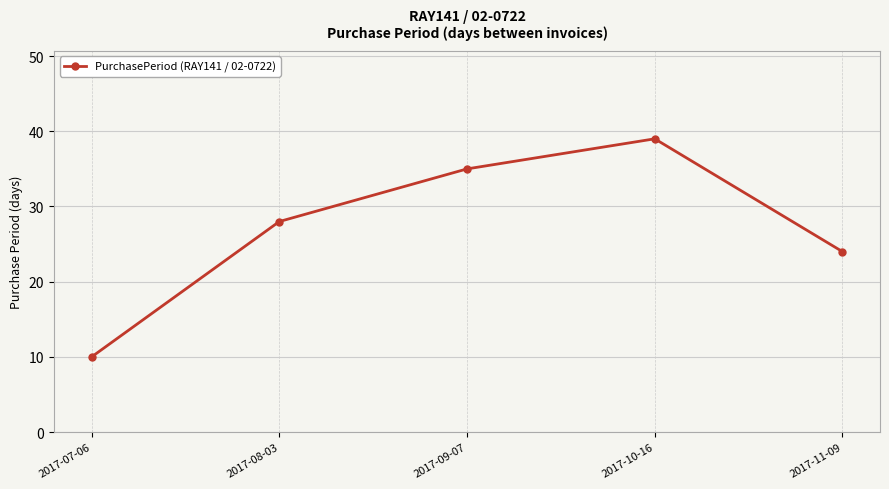

The value at 2017-09-07 is 35. True or false?

True